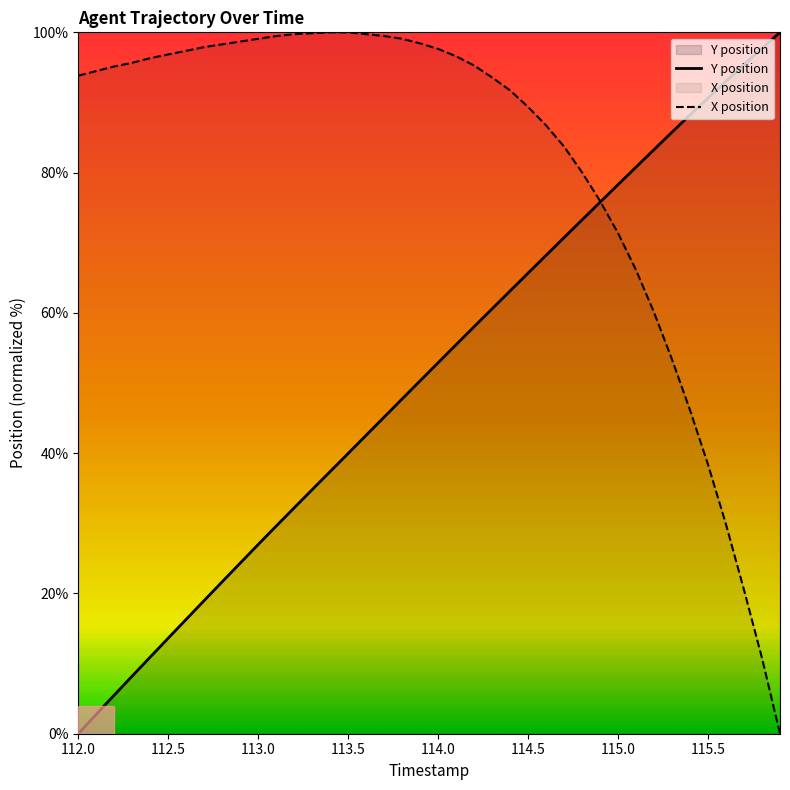

After their last crossing, which series has the higher values: X position or Y position?

Y position